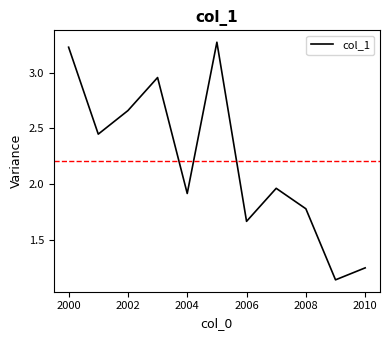

What is the difference between the maximum and minimum values?

2.1